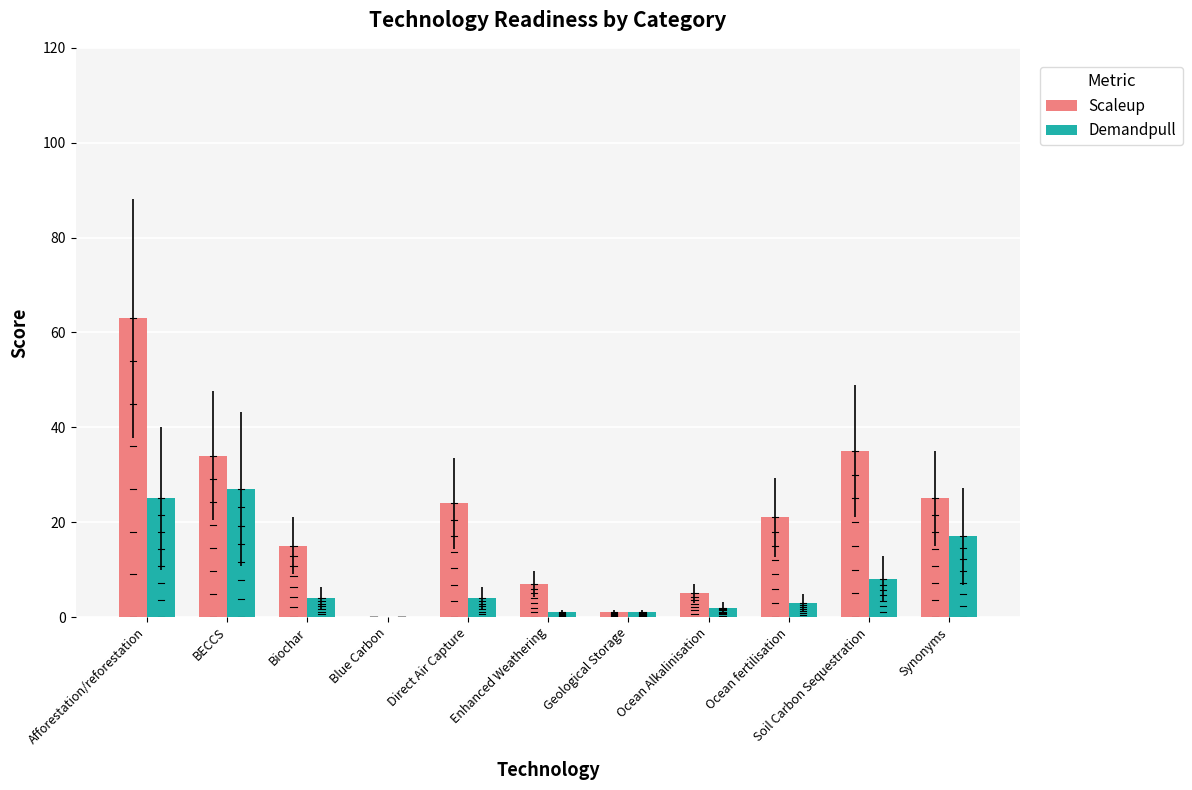

Reading left to right, what are all the values shown in this chart?

Scaleup: 63	34	15	0	24	7	1	5	21	35	25
Demandpull: 25	27	4	0	4	1	1	2	3	8	17